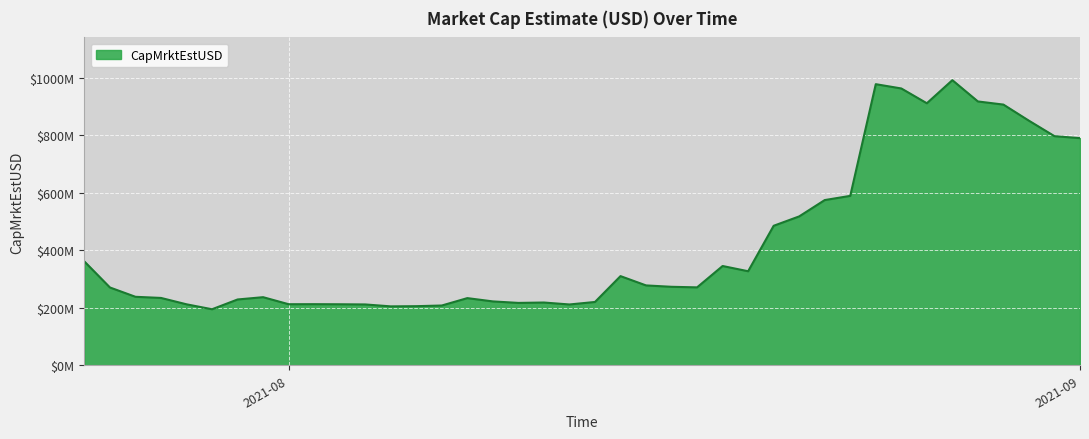

At which label is the value closest to 593015454?

2021-08-23